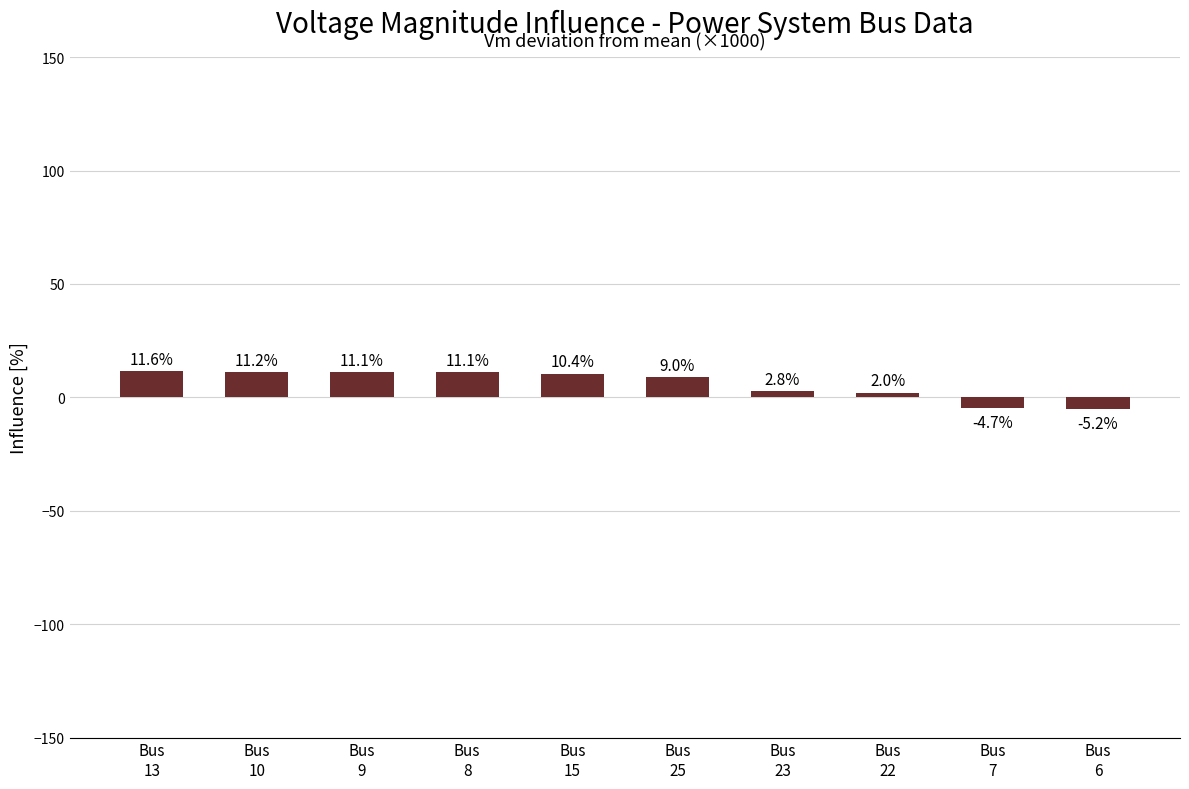

What is the label of the 3rd bar from the left?

Bus
9